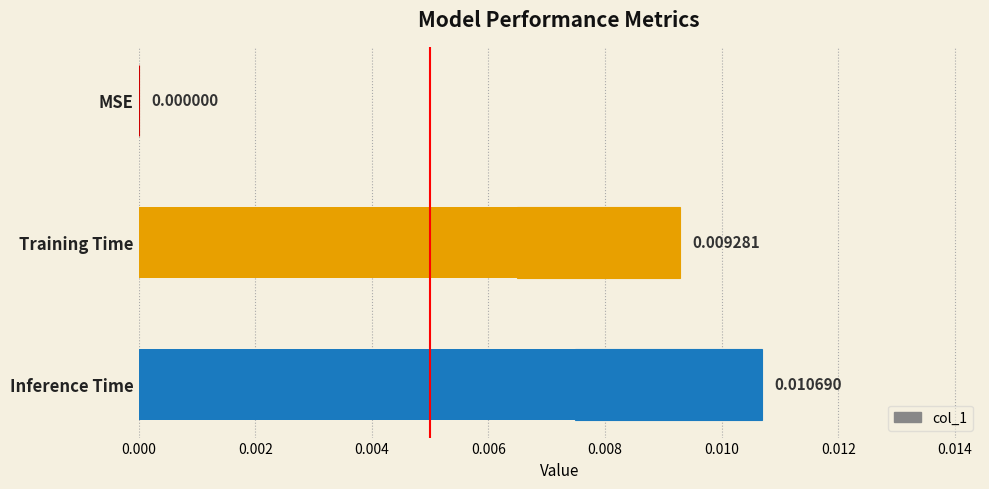

How many bars are there in total?

3